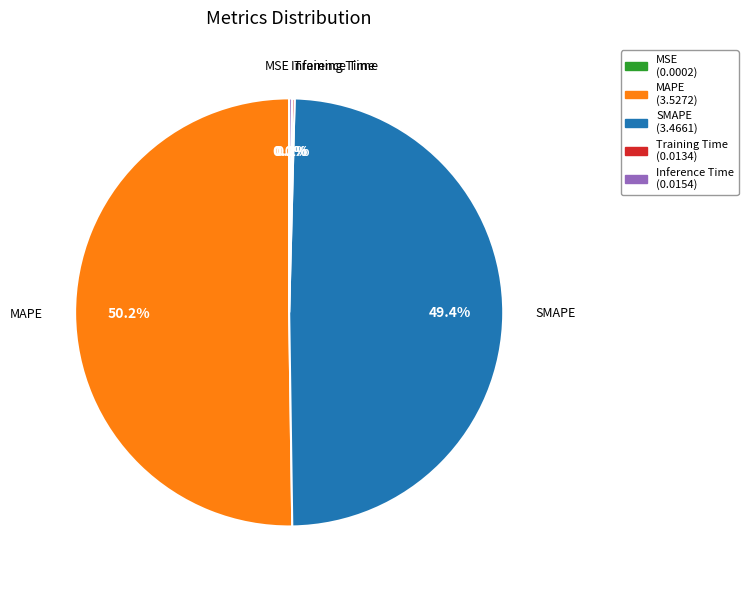

Which category has the biggest portion of the pie?

MAPE